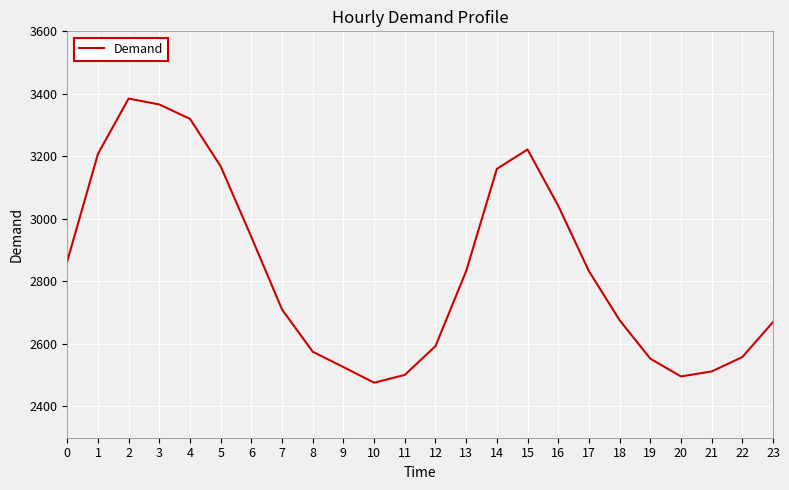

What is the greatest value displayed?

3385